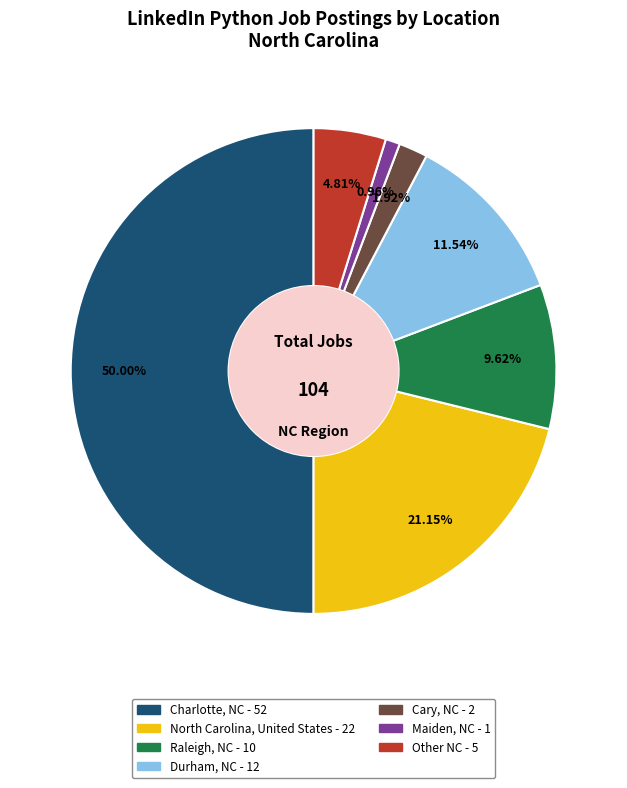

The Charlotte, NC slice represents 44% of the pie. True or false?

False